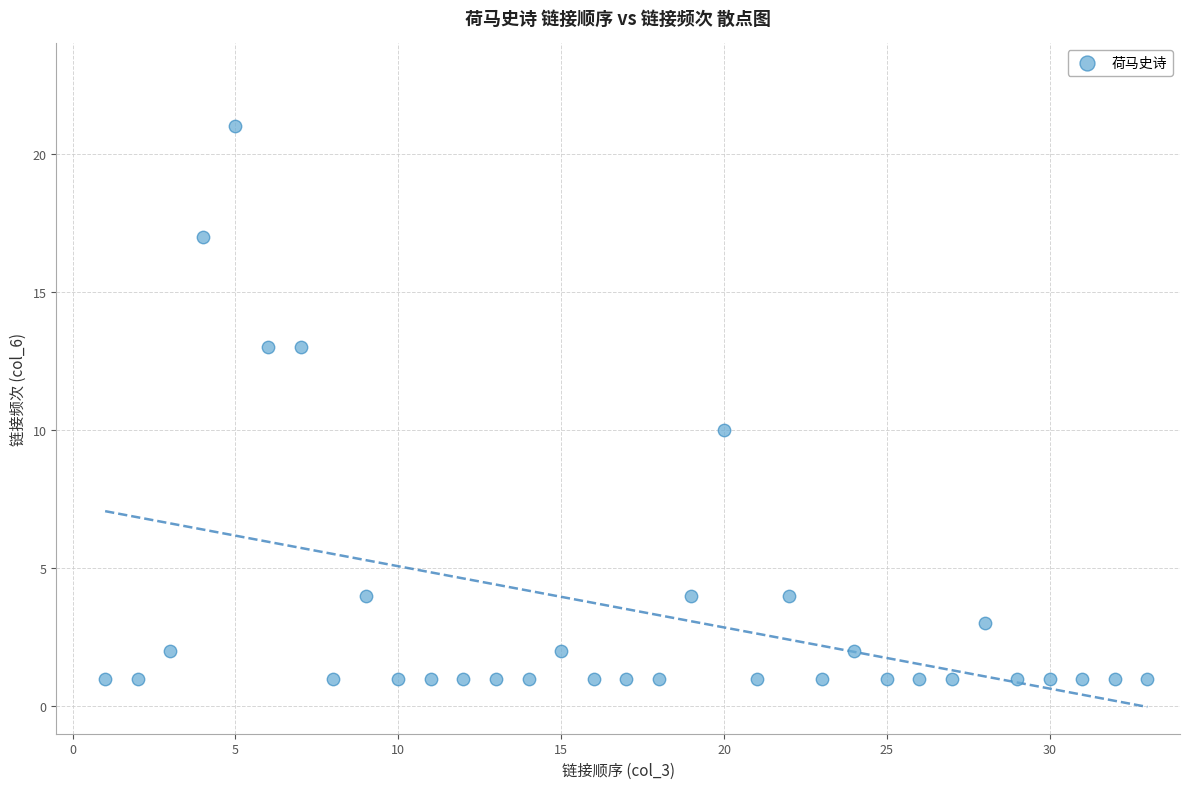

What Y value in the scatter plot is closest to 11?

10